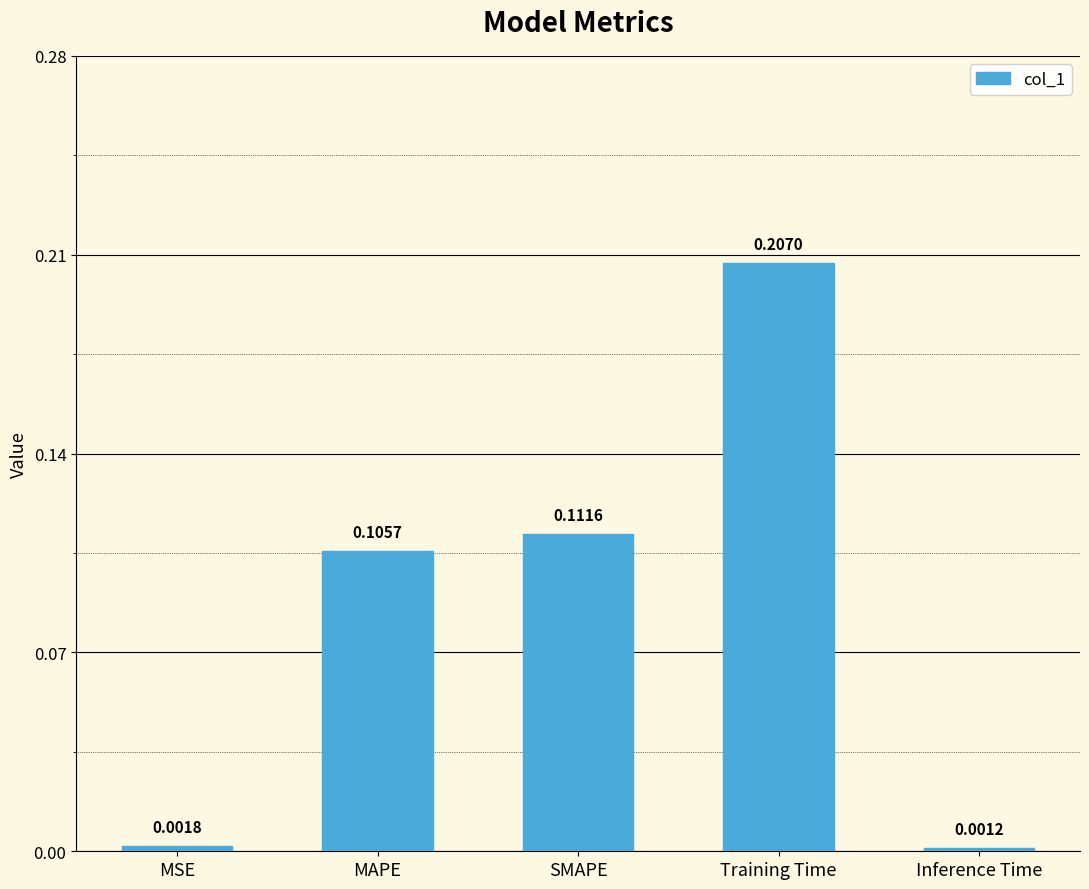

What is the label of the 2nd bar from the left?

MAPE